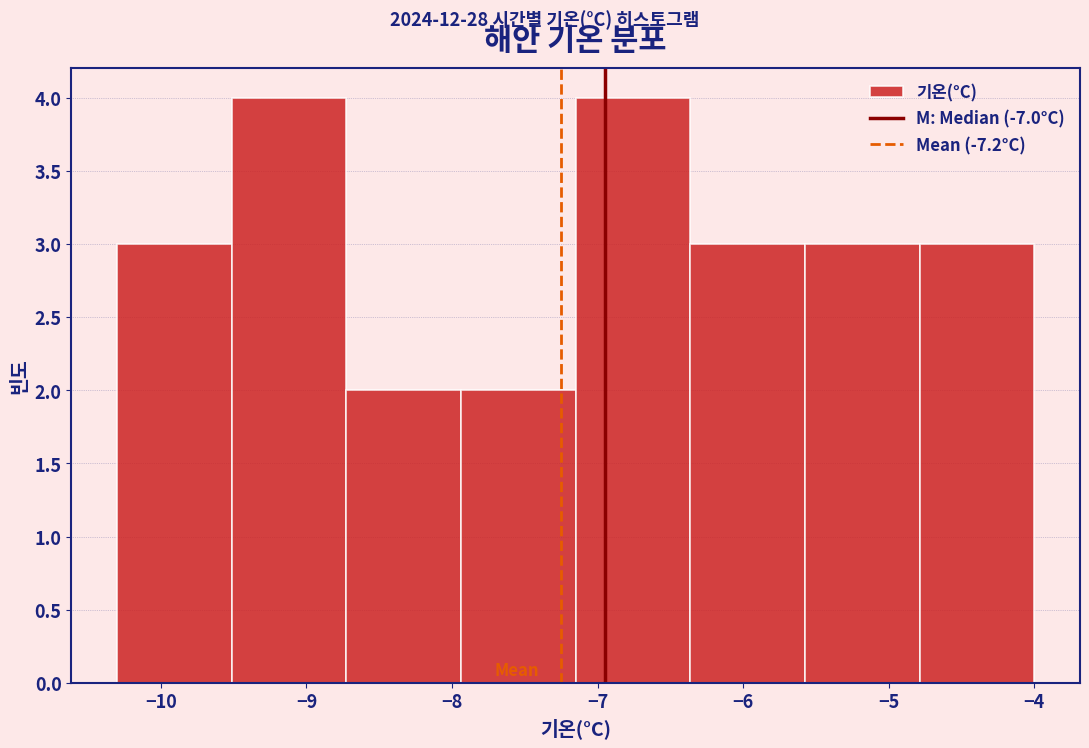

How tall is the bar that spans -7.9 to -7.1 on the x-axis? Neither the bar edges nor the heights are printed on the chart, so give them approximately, as read against the axes.

2